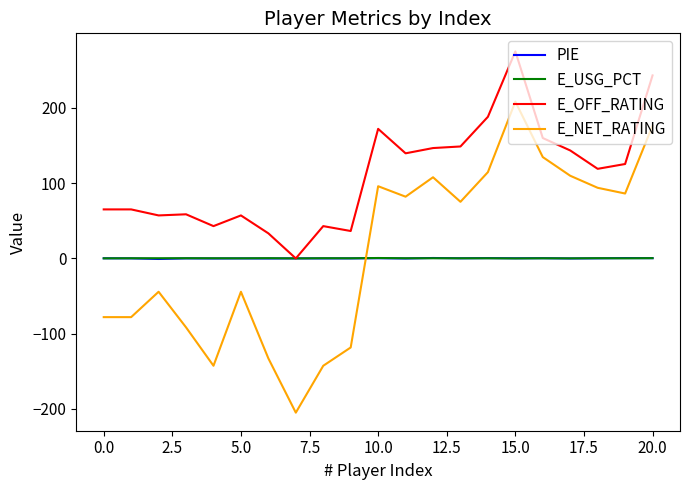

Which series has the largest total across all categories?

E_OFF_RATING